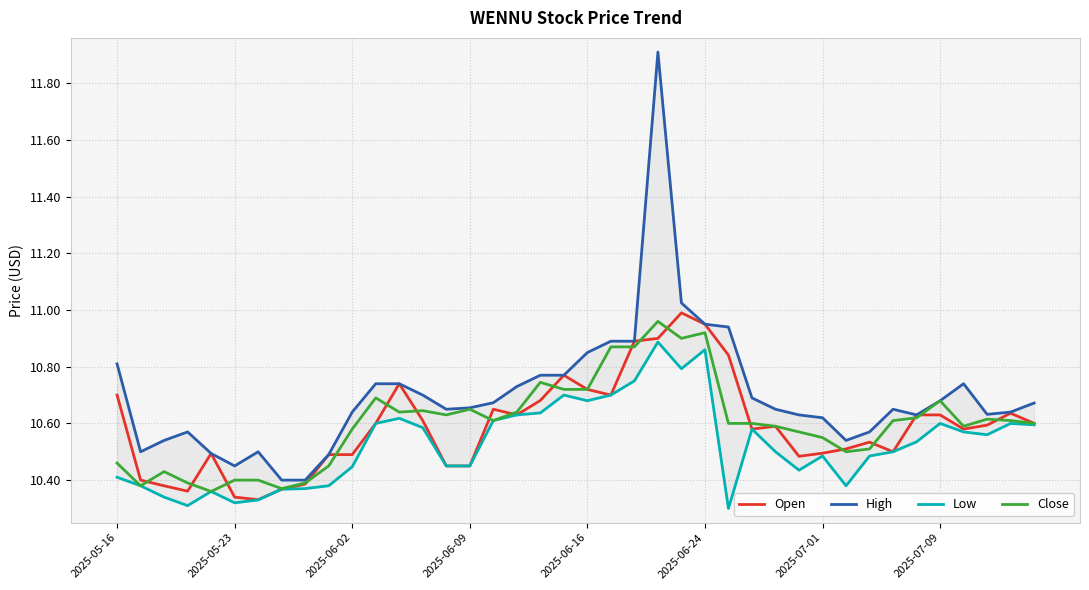

Is it true that Open equals 19.0 at 2025-06-24?

False